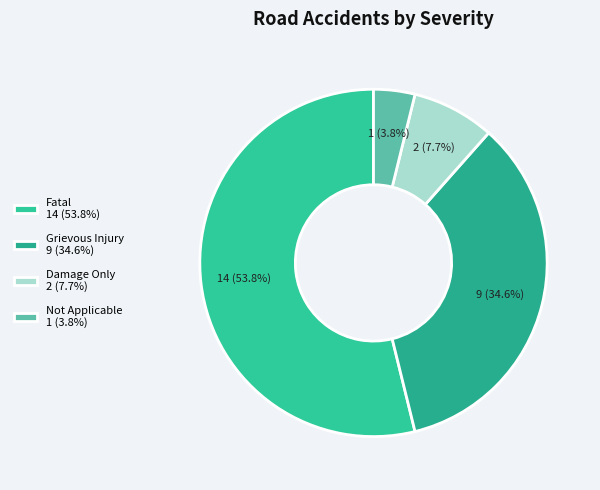

Which category accounts for the majority?

Fatal 14 (53.8%)